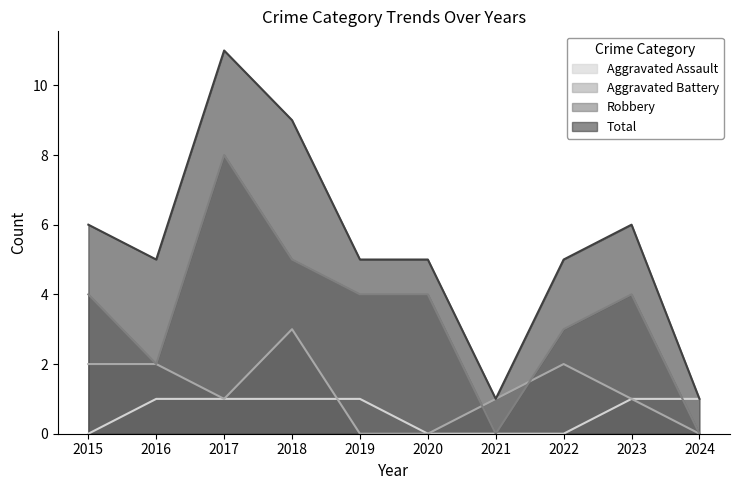

True or false: Total has more than 2 points higher than both neighbors.

False